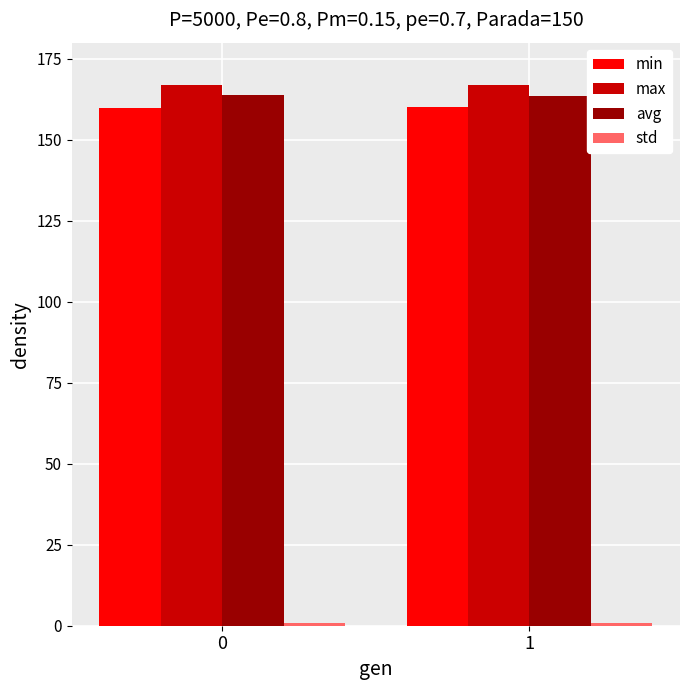

What is the difference between the highest and lowest values at 0?

166.0